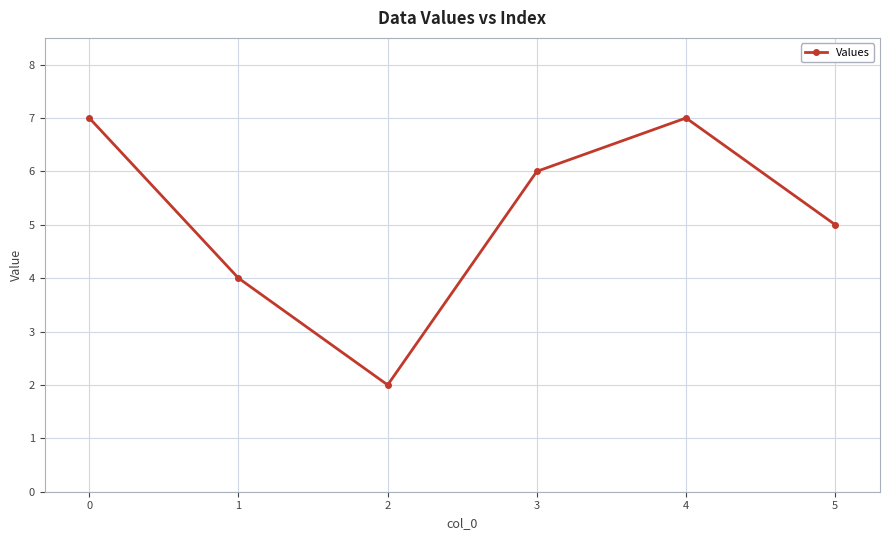

Approximately how many times larger is the value at 3 compared to 5?

1.2